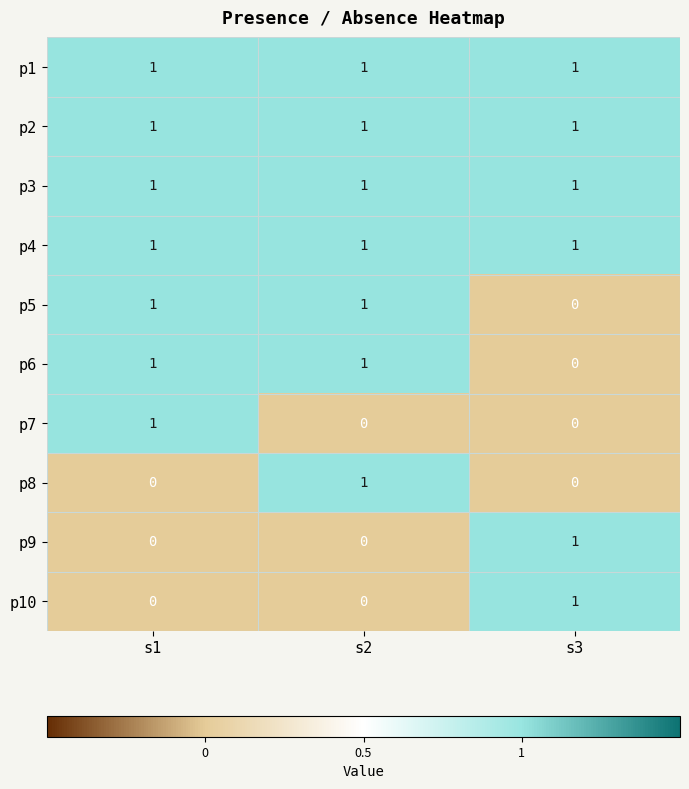

What is the total value across all series at s1?

7